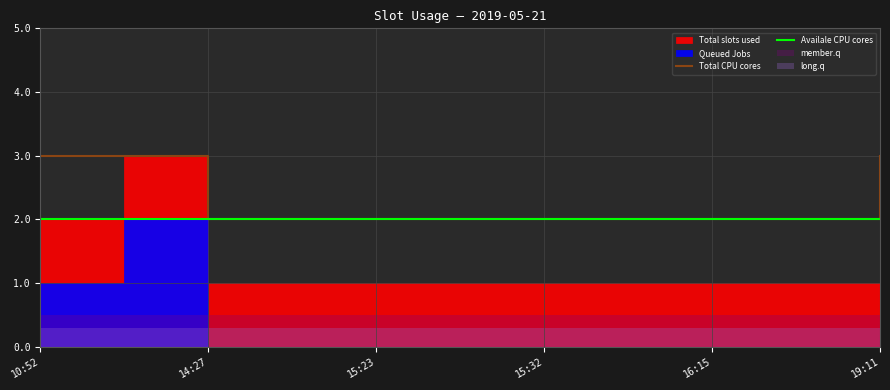

What is the sum of all Availale CPU cores values?

22